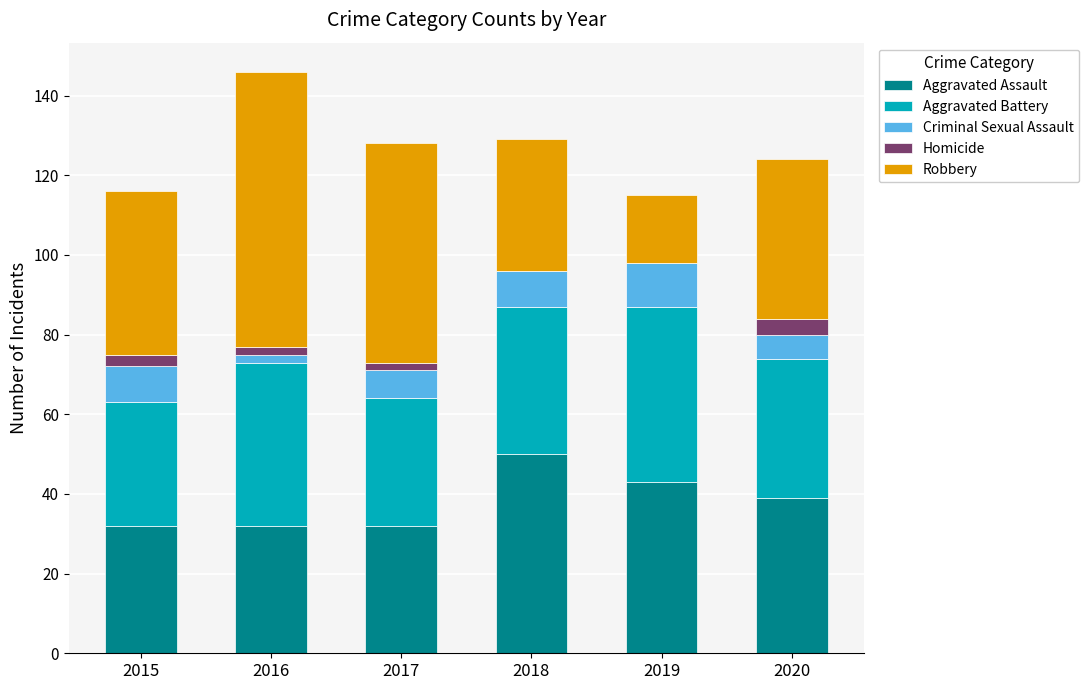

What is the sum of all Aggravated Assault values?

228